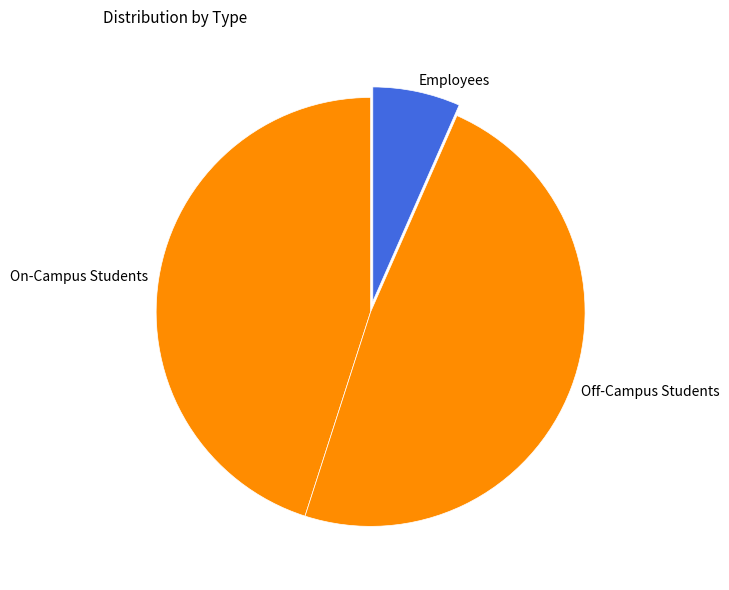

Count the number of slices in the pie.

3